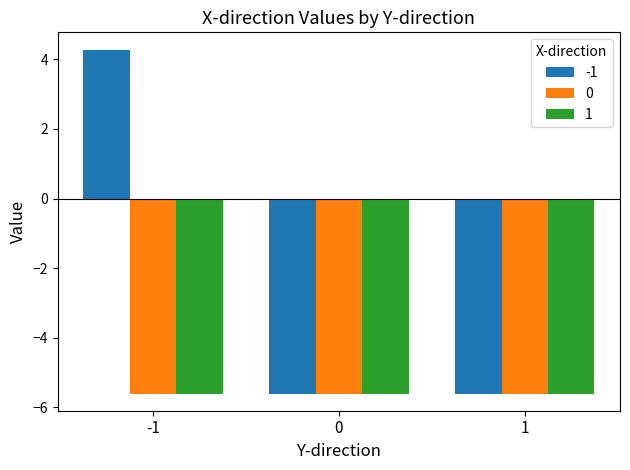

What is the maximum value for -1?

4.3